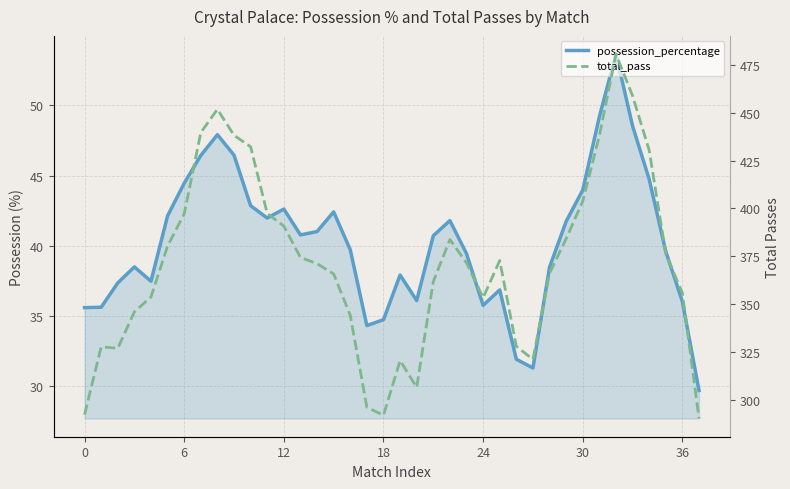

Where is total_pass nearest to the value 385?

29